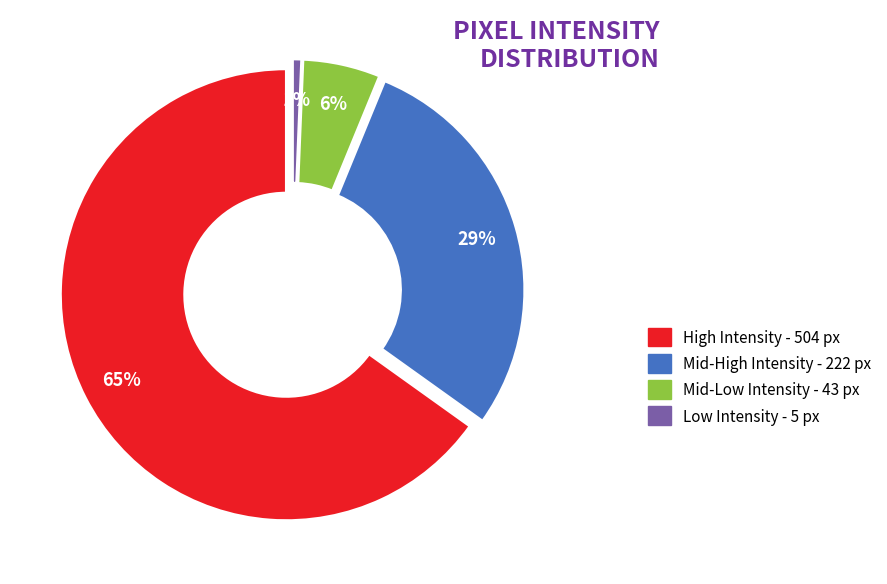

Count the number of slices in the pie.

8